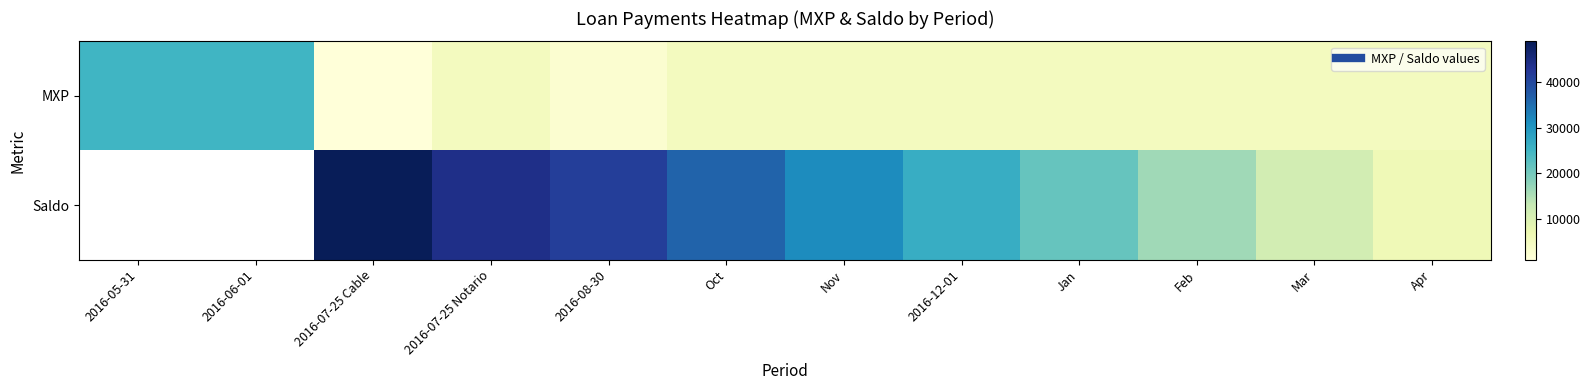

What is the spread (max minus min) of values at Apr?

1357.0